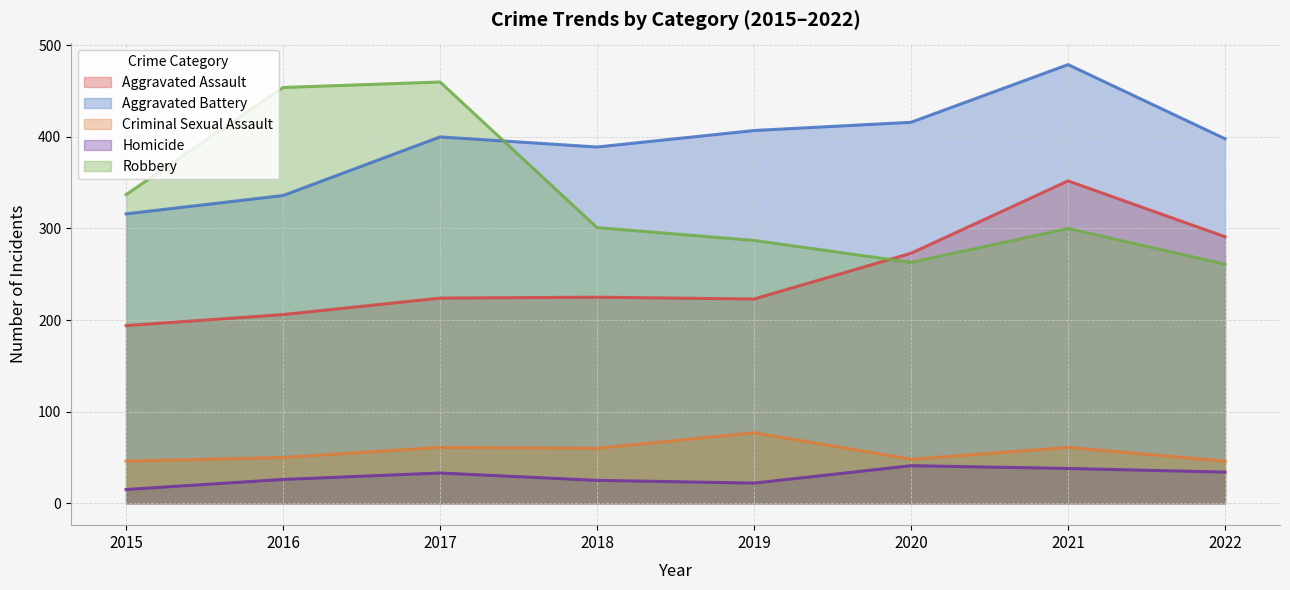

Reading left to right, list all the values displayed in this chart.

Aggravated Assault: 2015=194	2016=206	2017=224	2018=225	2019=223	2020=273	2021=352	2022=291
Aggravated Battery: 2015=316	2016=336	2017=400	2018=389	2019=407	2020=416	2021=479	2022=398
Criminal Sexual Assault: 2015=46	2016=50	2017=61	2018=60	2019=77	2020=48	2021=61	2022=46
Homicide: 2015=15	2016=26	2017=33	2018=25	2019=22	2020=41	2021=38	2022=34
Robbery: 2015=337	2016=454	2017=460	2018=301	2019=287	2020=263	2021=300	2022=261